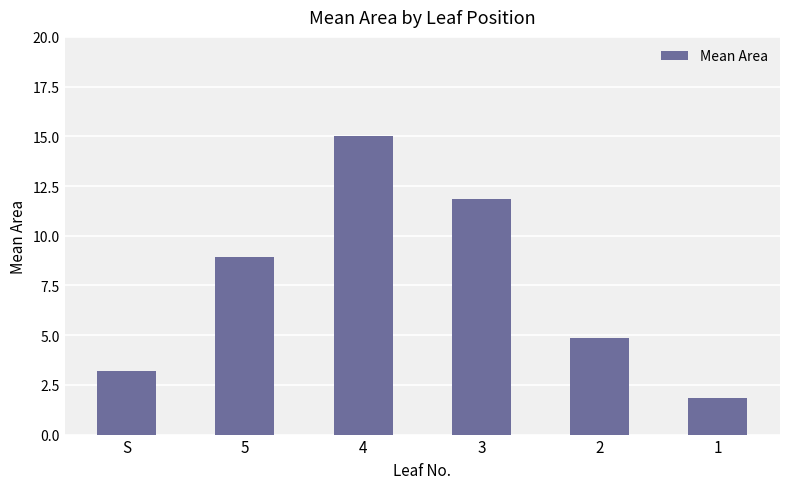

Are the bars horizontal?

No